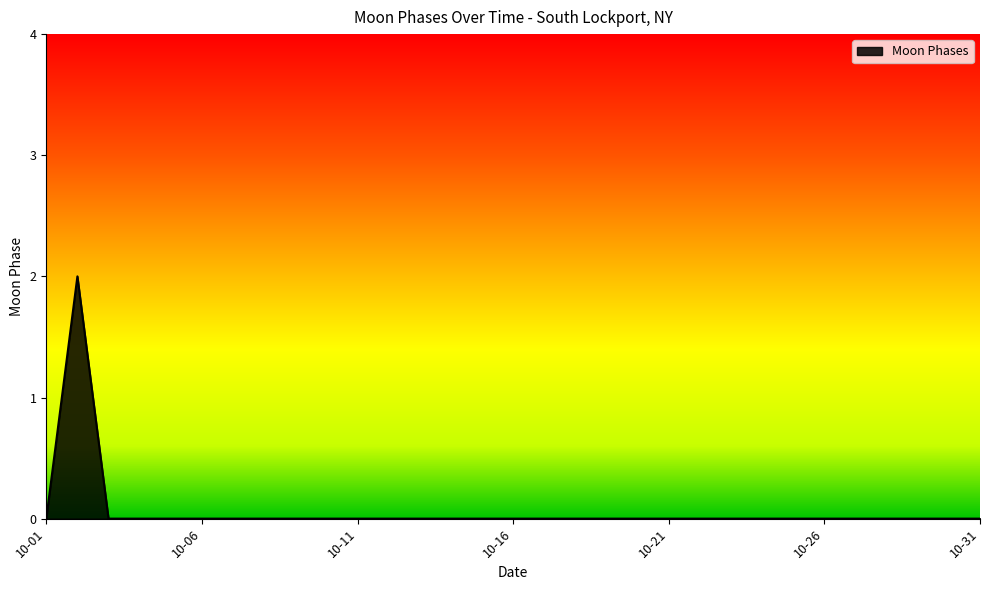

Does the chart have visible grid lines?

No